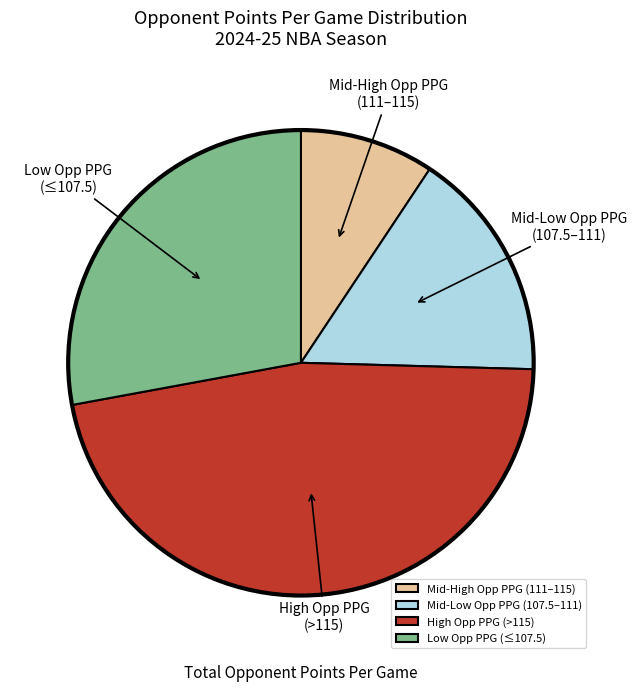

Is it true that Mid-High Opp PPG (111–115) is 1% of the pie?

False